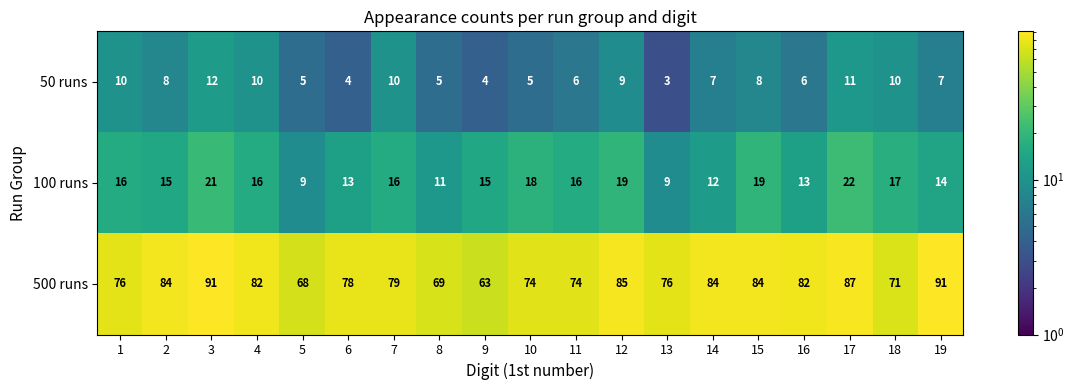

At which category is the sum across all series the highest?

3